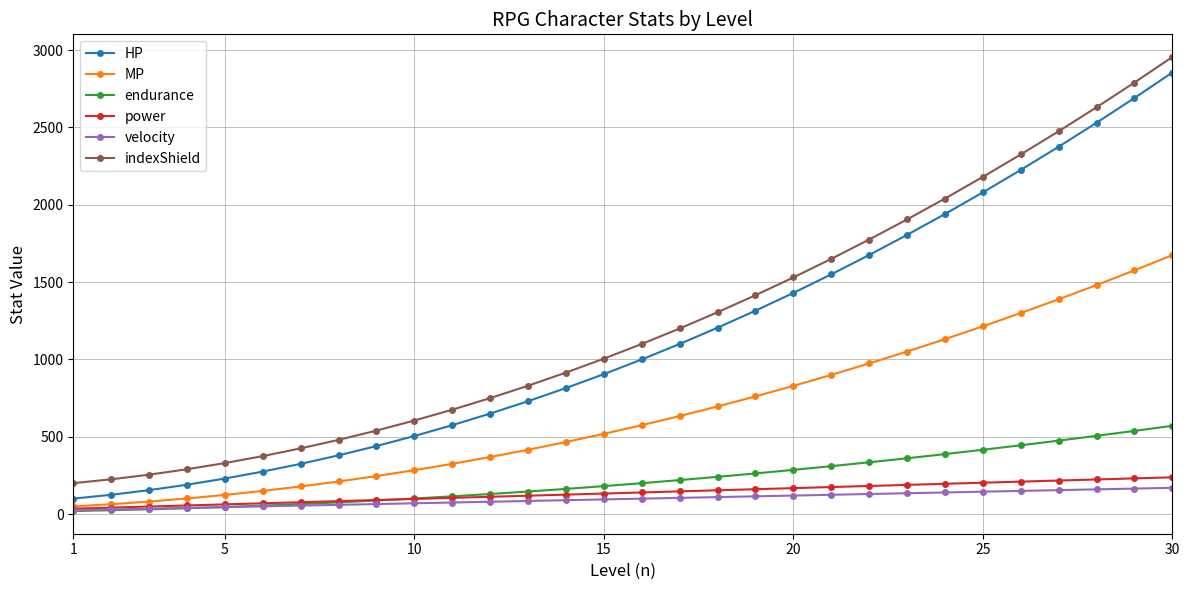

True or false: velocity and indexShield intersect in this chart.

False